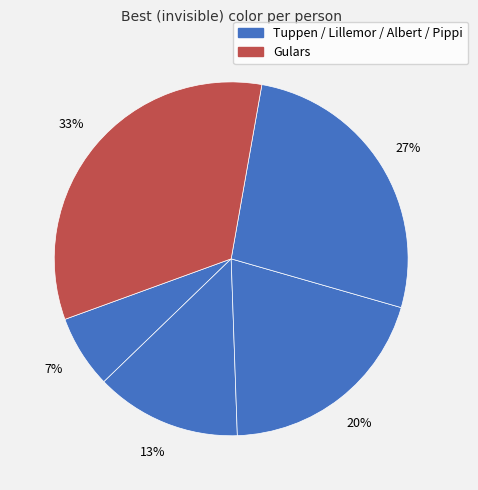

How many segments does this pie chart have?

5